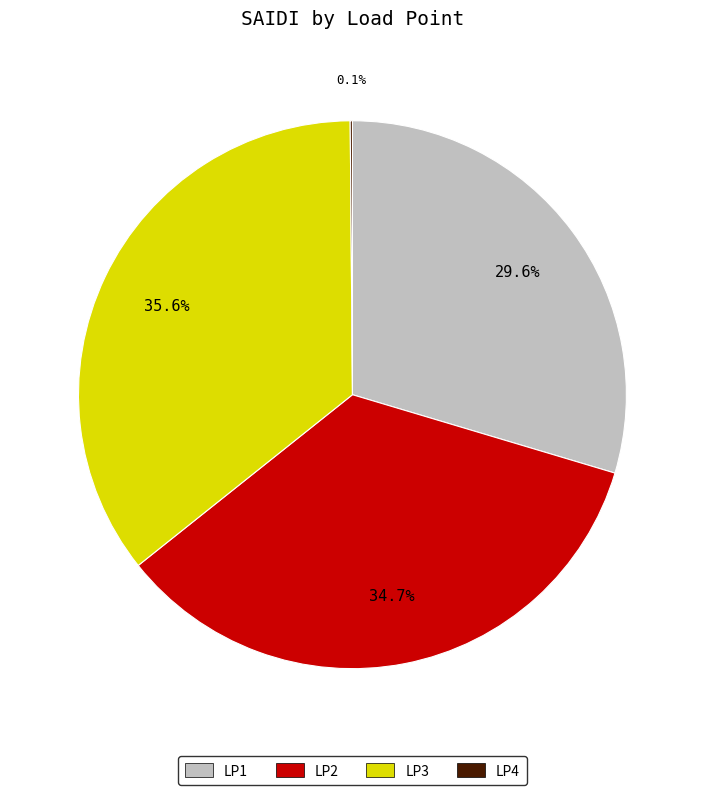

How much of the chart is everything except LP3?

64.4%